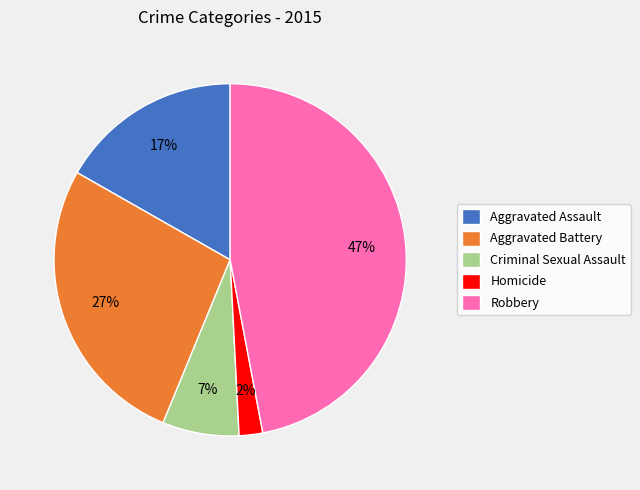

Approximately how many times larger is the value at Robbery compared to Aggravated Battery?

1.7